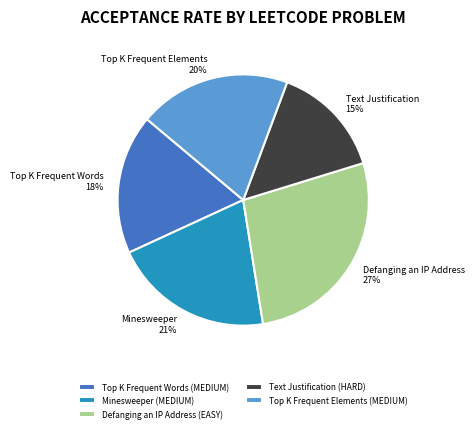

How many slices are in this pie chart?

5